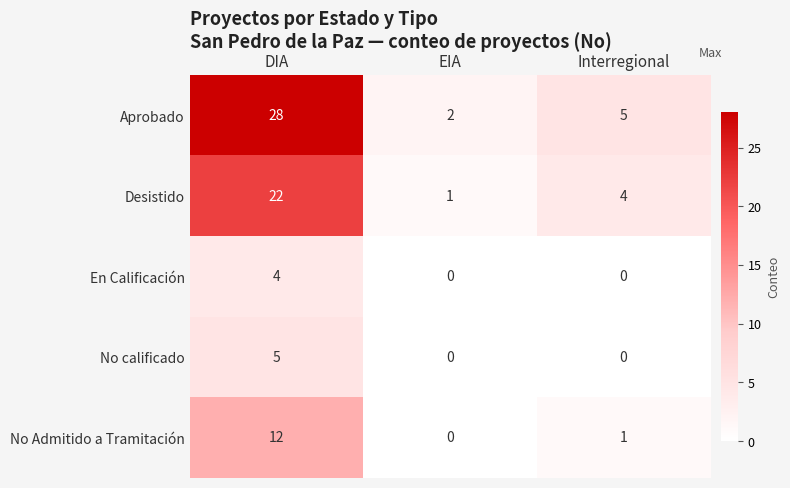

Count the En Calificación values in the range 0 to 4.

3